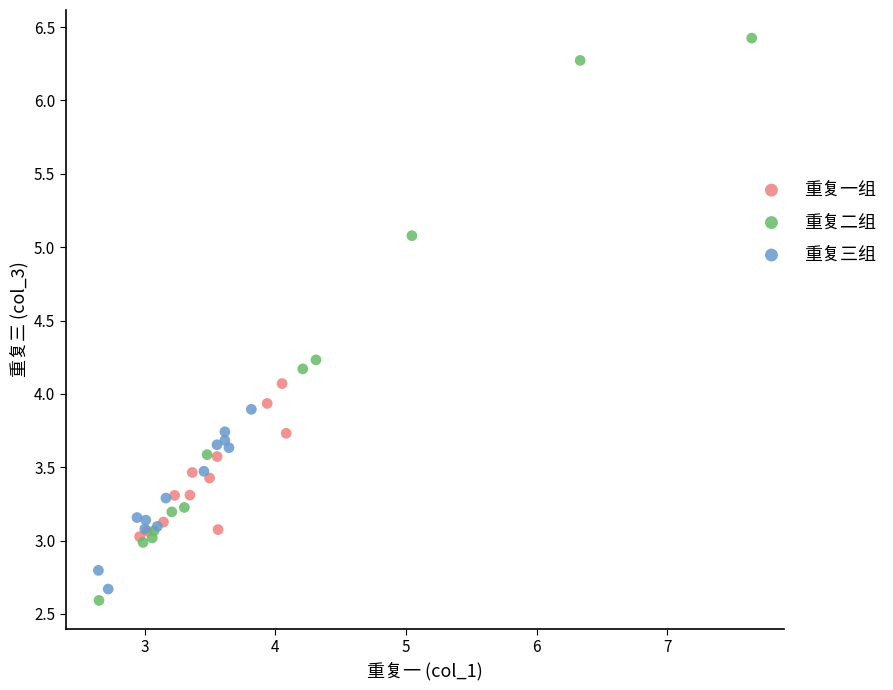

Which series contains the highest Y value?

重复二组